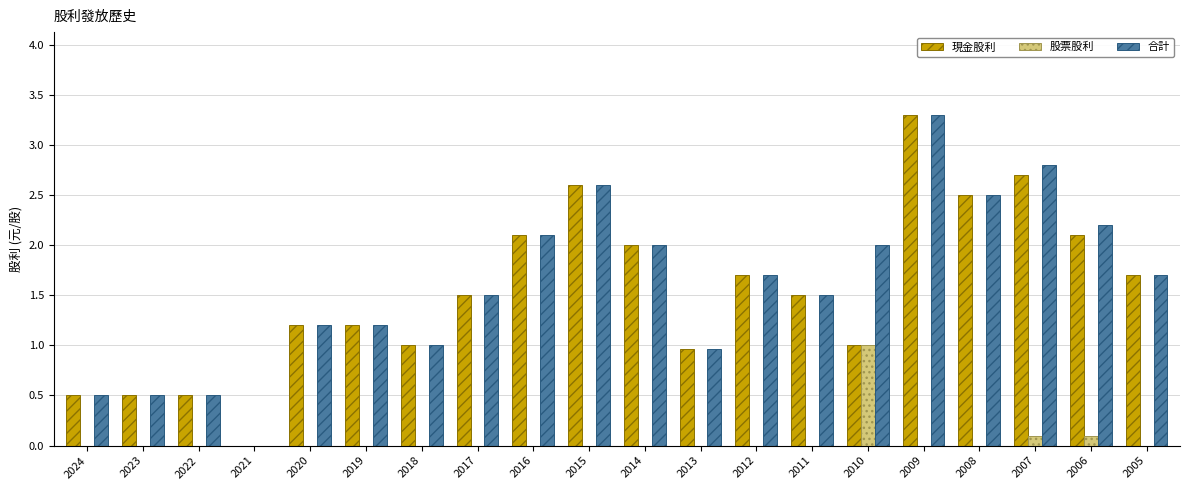

How many values in 現金股利 are above zero?

19